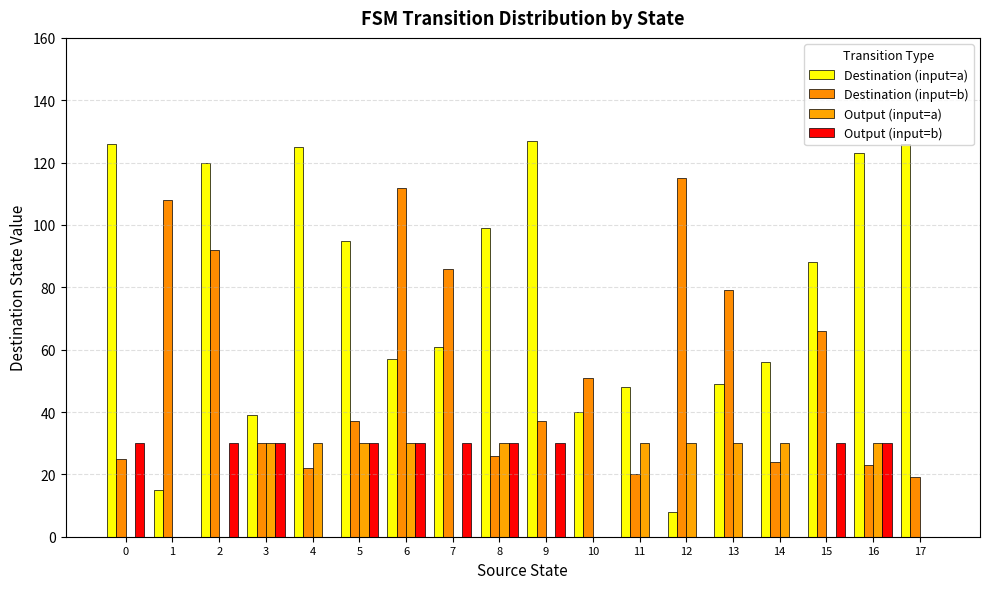

Reading left to right, extract all data points from this chart.

Destination (input=a): 0=126	1=15	2=120	3=39	4=125	5=95	6=57	7=61	8=99	9=127	10=40	11=48	12=8	13=49	14=56	15=88	16=123	17=126
Destination (input=b): 0=25	1=108	2=92	3=30	4=22	5=37	6=112	7=86	8=26	9=37	10=51	11=20	12=115	13=79	14=24	15=66	16=23	17=19
Output (input=a): 0=0	1=0	2=0	3=30	4=30	5=30	6=30	7=0	8=30	9=0	10=0	11=30	12=30	13=30	14=30	15=0	16=30	17=0
Output (input=b): 0=30	1=0	2=30	3=30	4=0	5=30	6=30	7=30	8=30	9=30	10=0	11=0	12=0	13=0	14=0	15=30	16=30	17=0